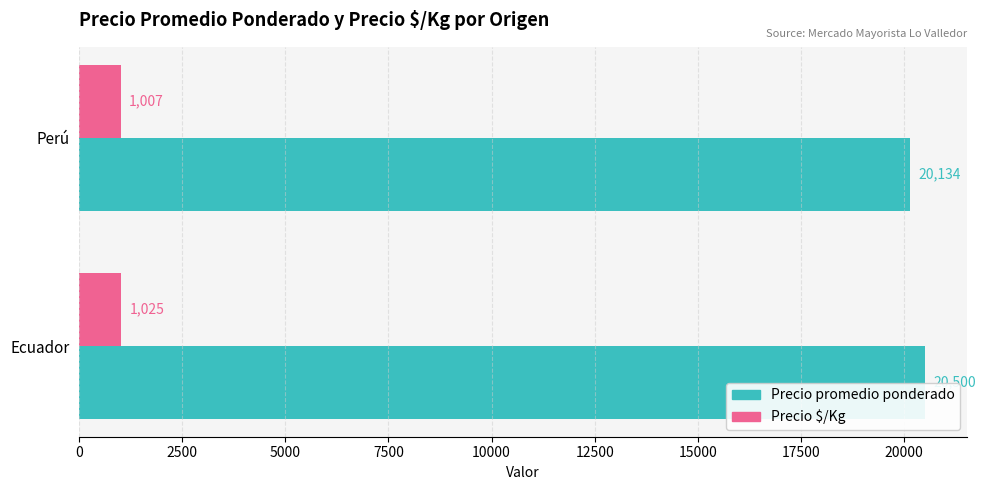

How many Precio promedio ponderado values are between 20134 and 20500?

2